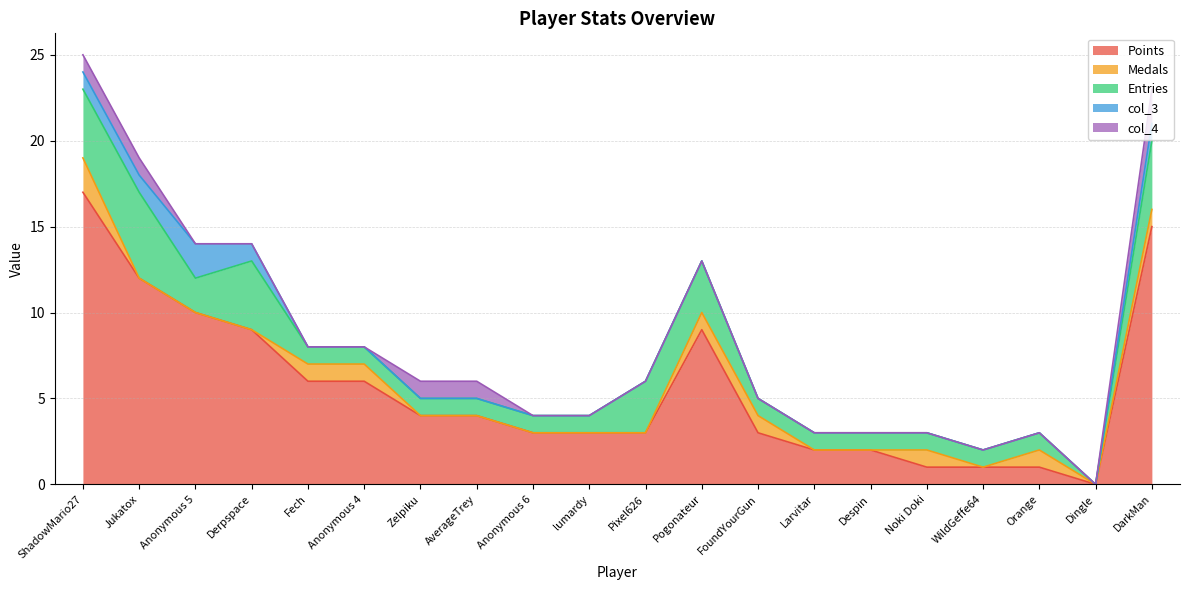

True or false: Entries and Medals intersect in this chart.

False